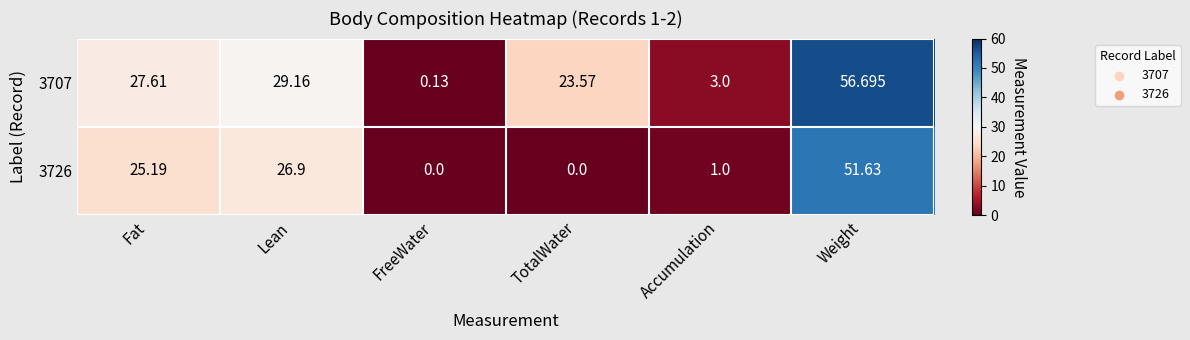

Which series has the largest range (max minus min)?

3707